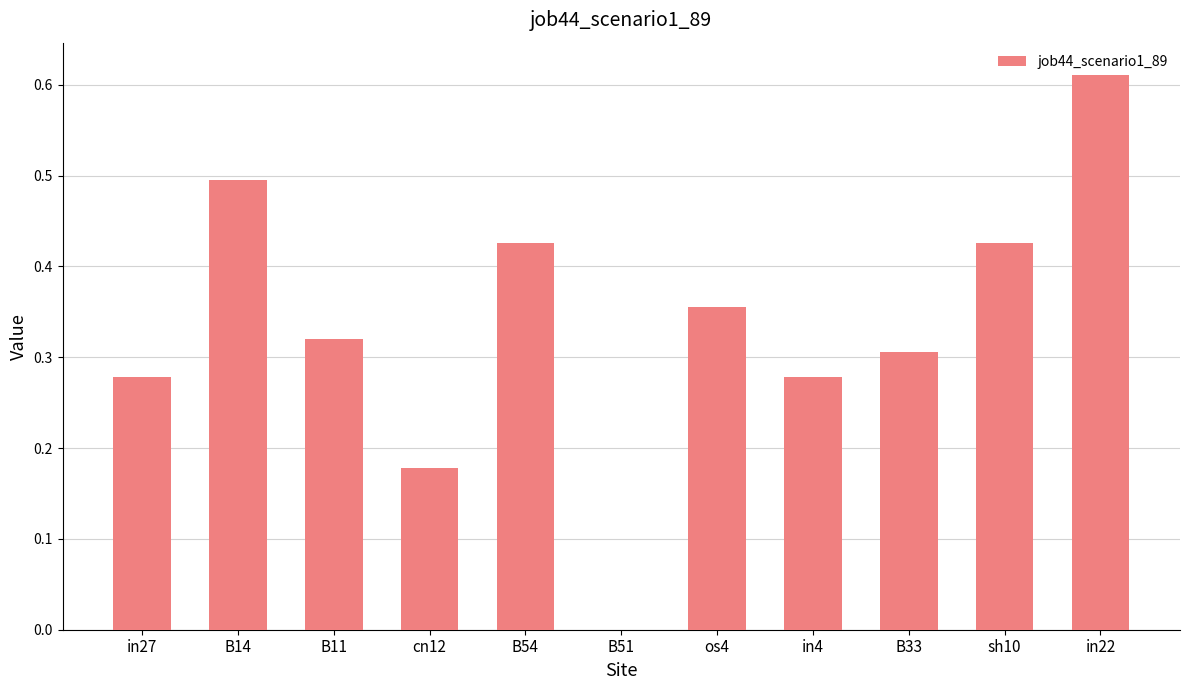

Reading left to right, what are all the values shown in this chart?

in27=0.3	B14=0.5	B11=0.3	cn12=0.2	B54=0.4	B51=0.0	os4=0.4	in4=0.3	B33=0.3	sh10=0.4	in22=0.6